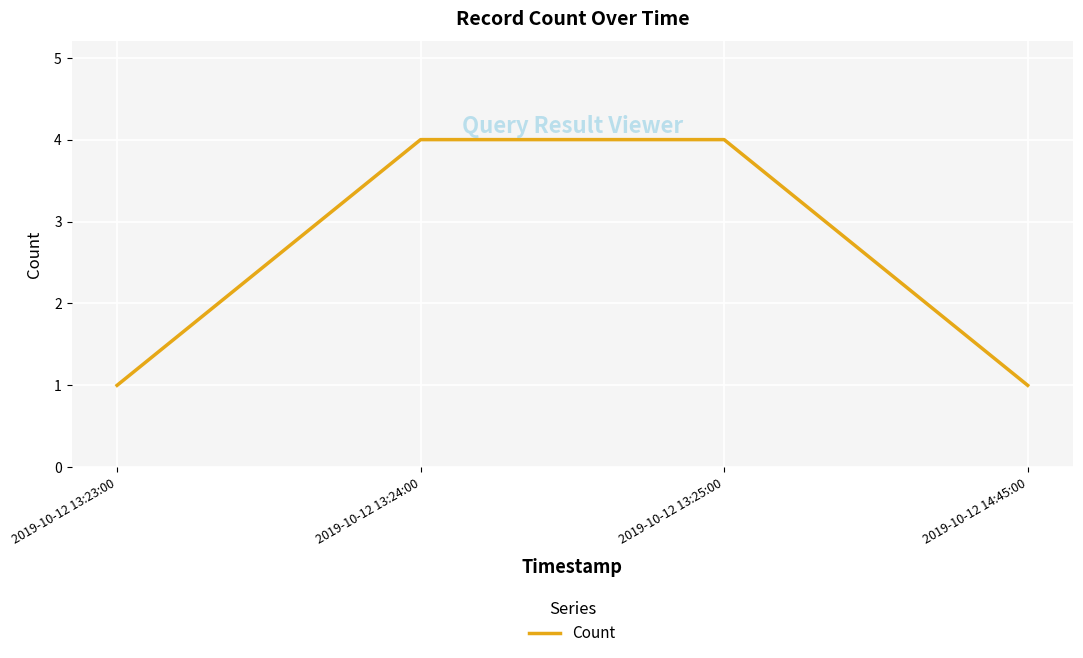

What is the approximate value at 2019-10-12 14:45:00?

1